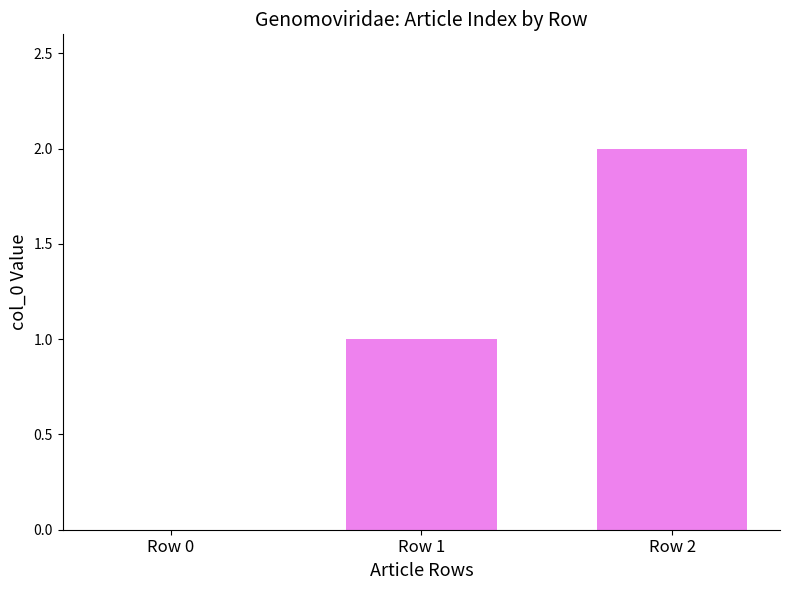

At which label is the value closest to 1?

Row 1